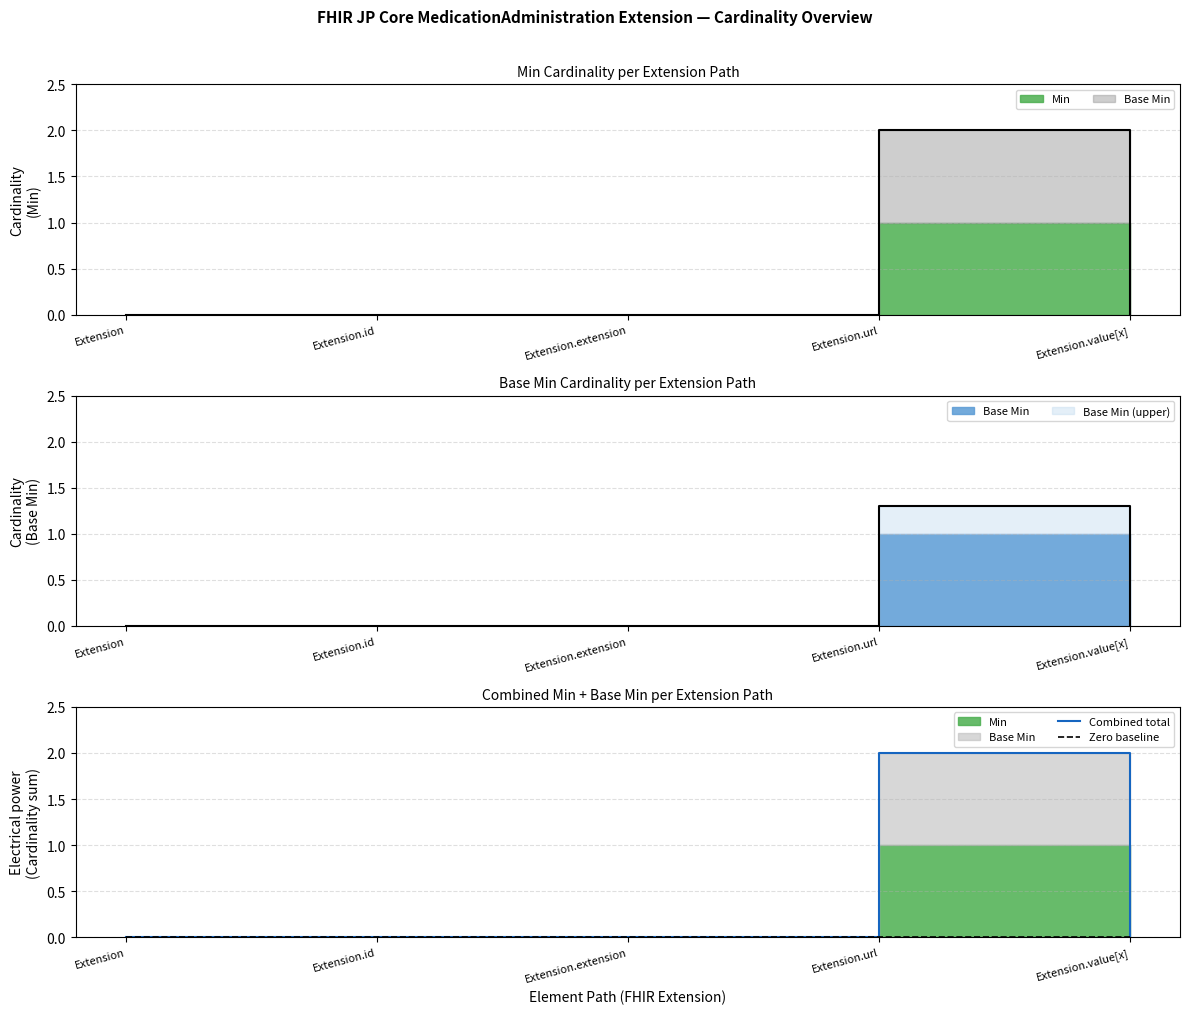

How many data points does each series have?

5